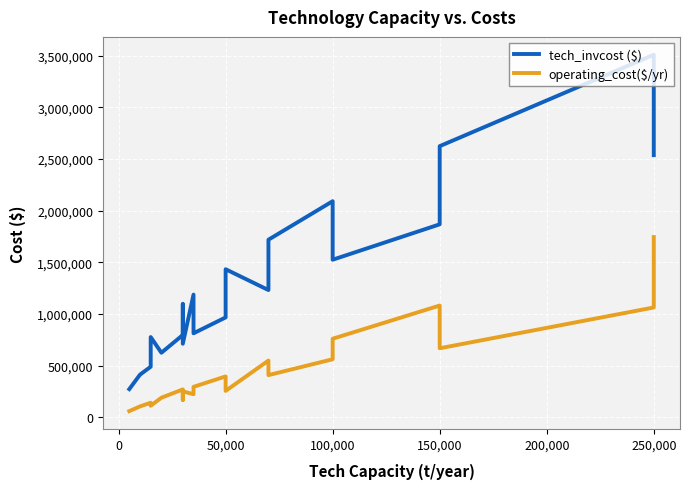

Is the value of operating_cost($/yr) at 250,000 greater than the value of tech_invcost ($) at 100,000?

No